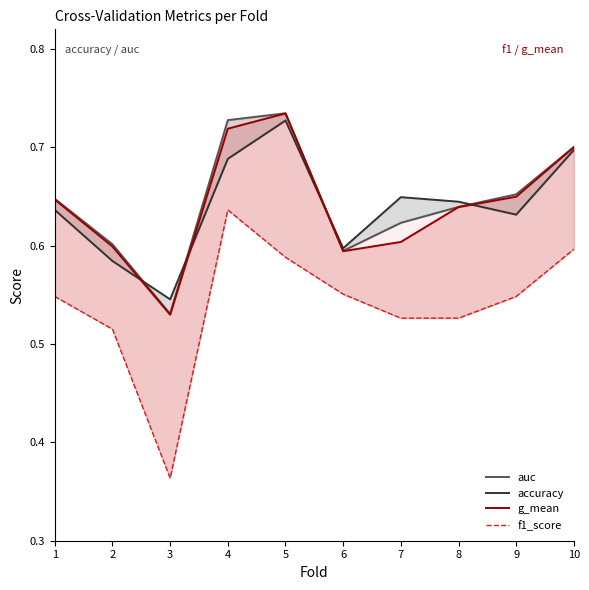

Where is the first local maximum for accuracy?

5